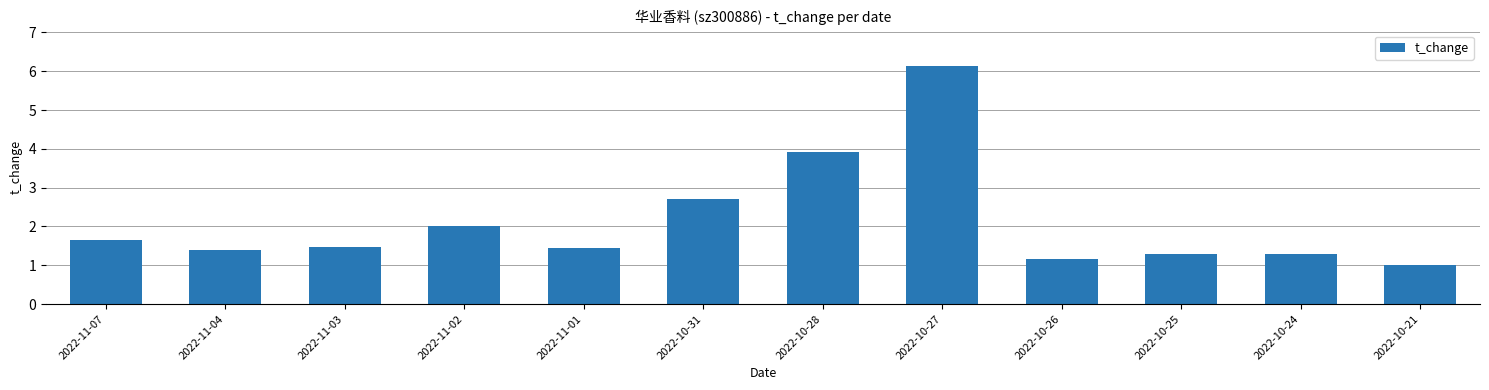

Where is the data nearest to the value 3?

2022-10-31